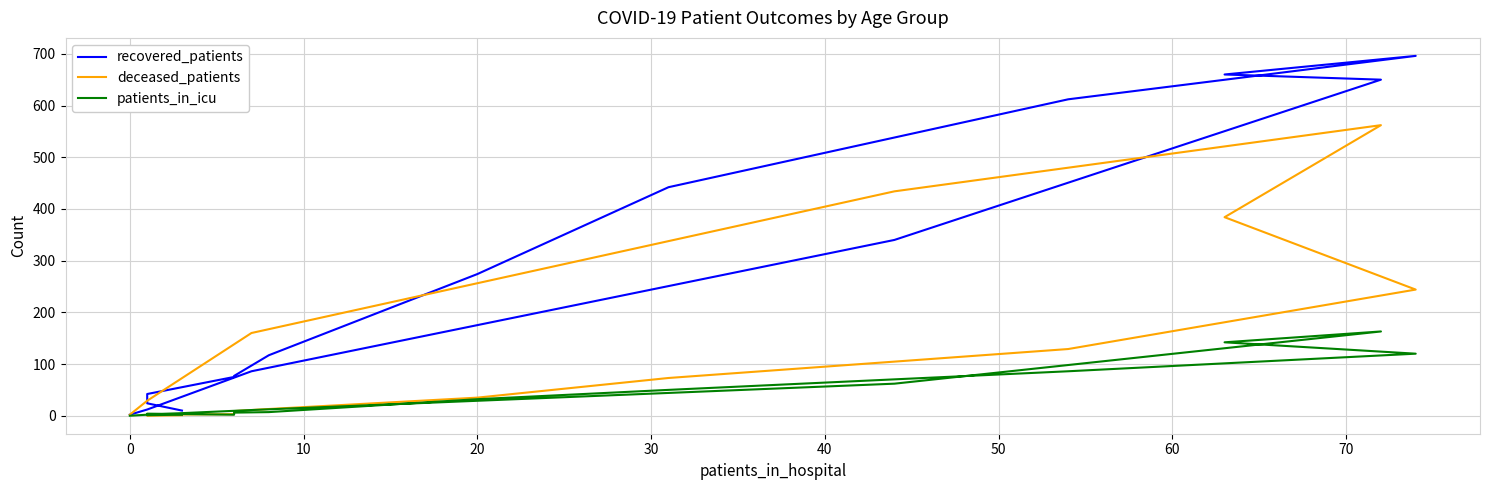

True or false: recovered_patients has more than 2 interior local peaks.

False